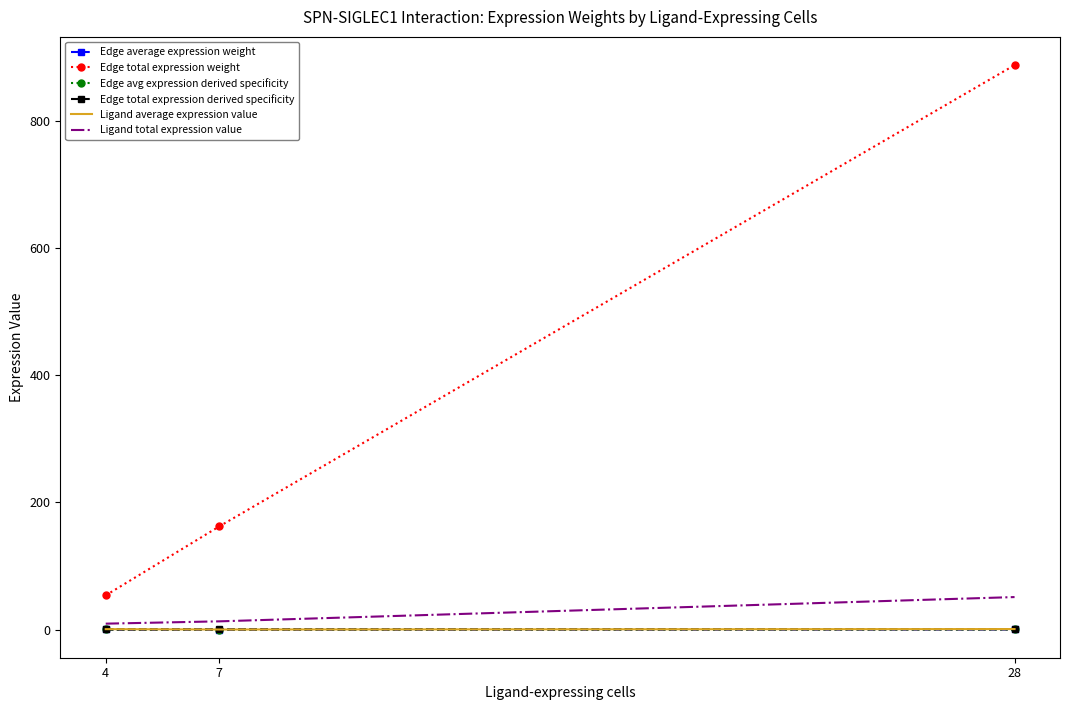

Which series has the largest total across all categories?

Edge total expression weight